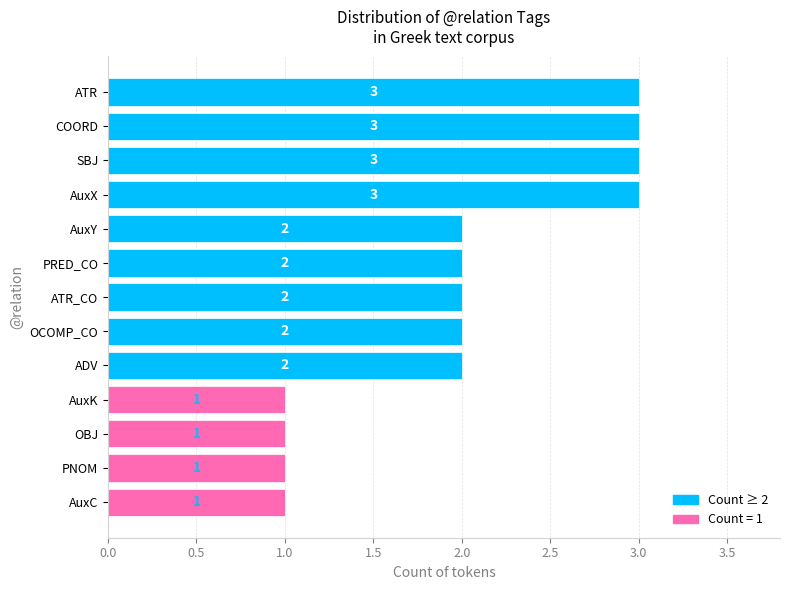

Reading top to bottom, what are all the values shown in this chart?

ATR=3	COORD=3	SBJ=3	AuxX=3	AuxY=2	PRED_CO=2	ATR_CO=2	OCOMP_CO=2	ADV=2	AuxK=1	OBJ=1	PNOM=1	AuxC=1